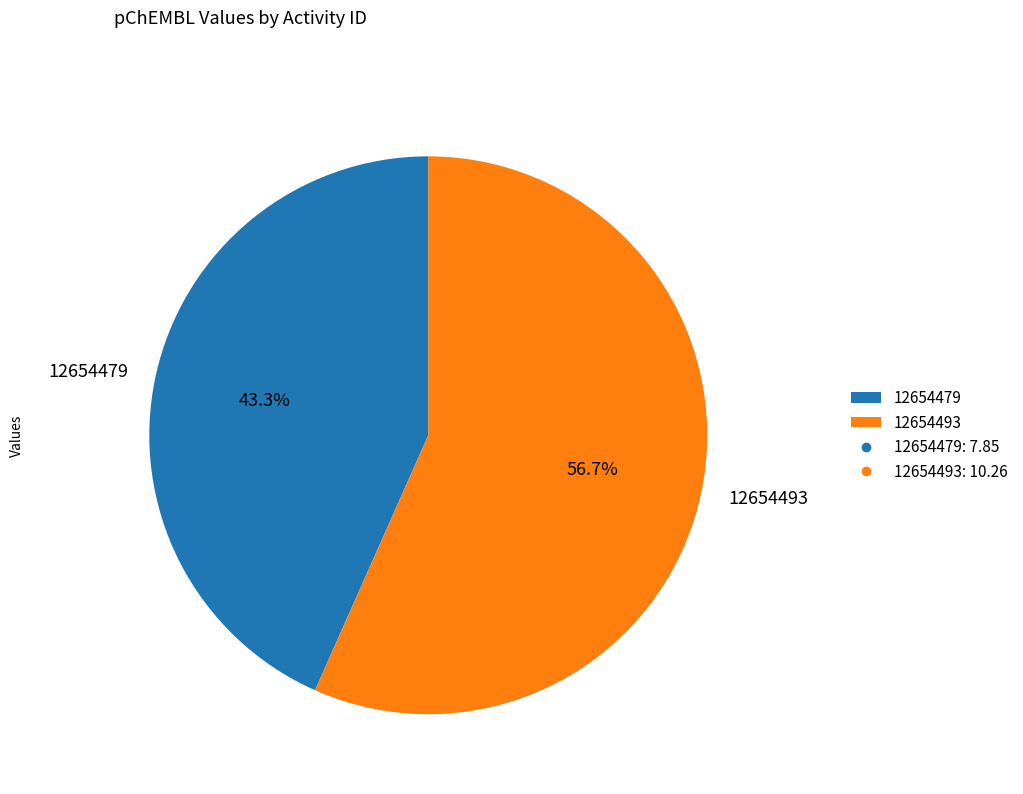

To the nearest percent, what is the average slice percentage?

50%